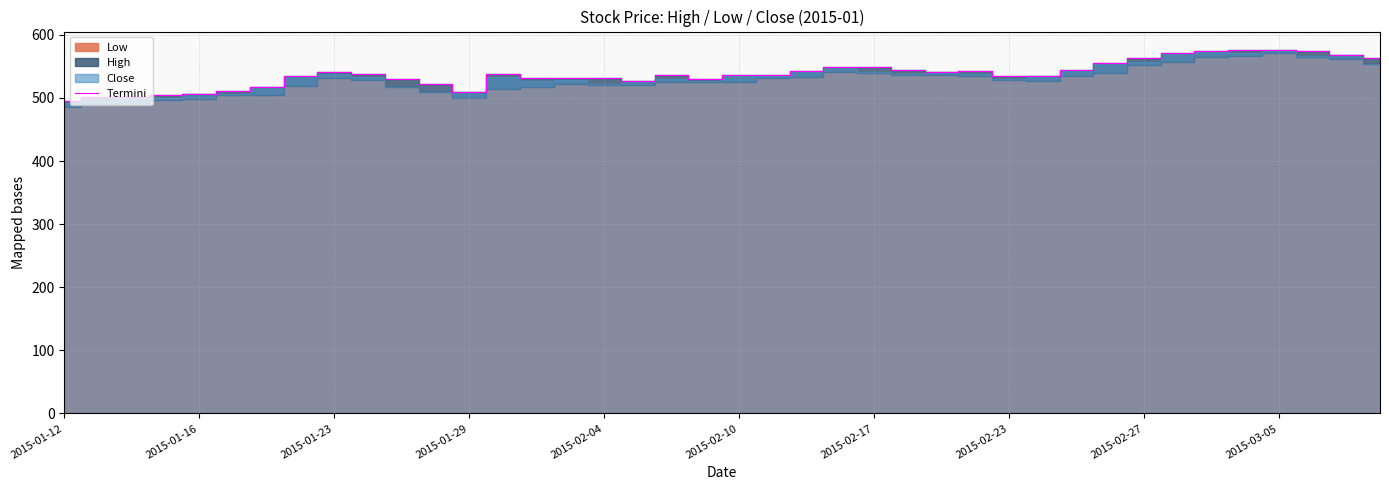

The value of Termini at 2015-02-10 is 536.2. True or false?

True